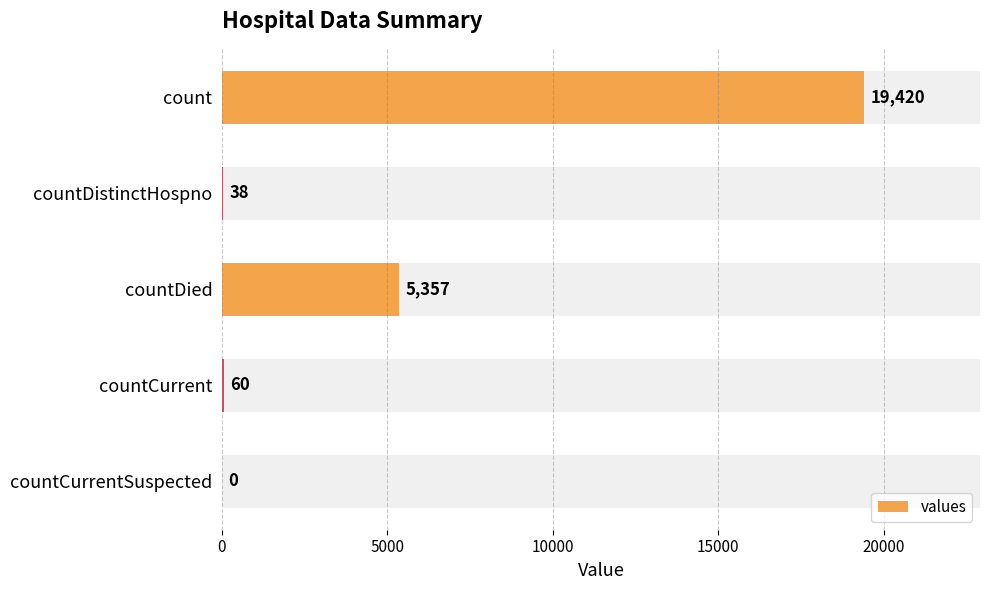

What is the maximum value shown in the chart?

19420